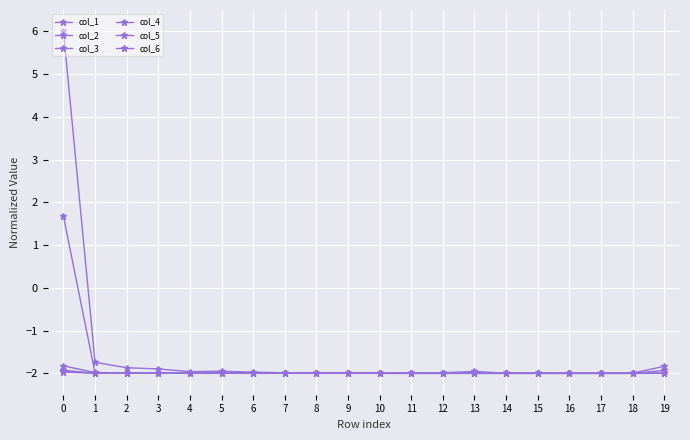

How many interior local valleys does the col_4 series have?

5